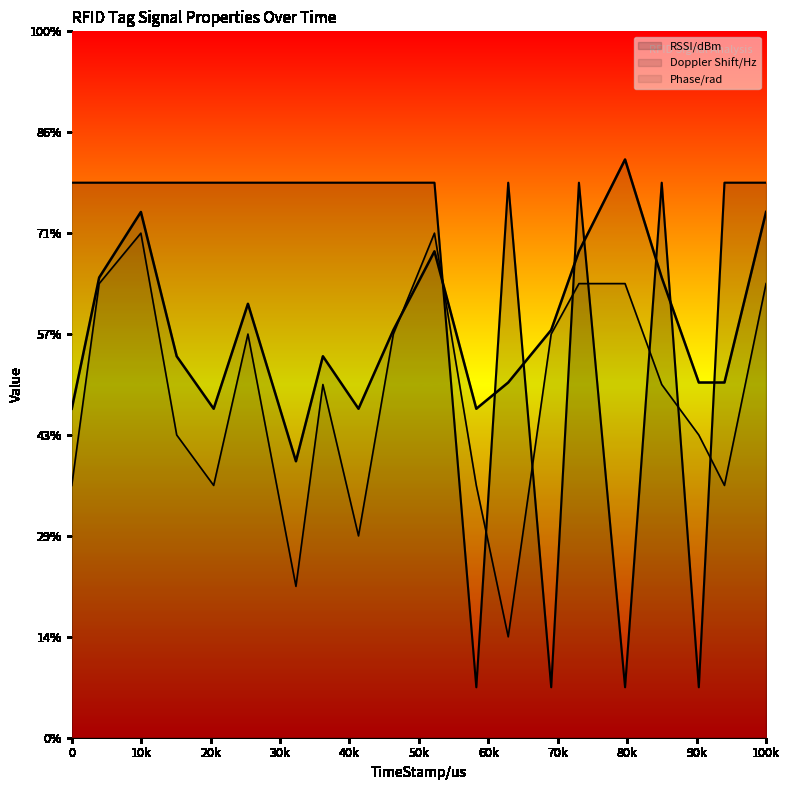

How many values in the Phase/rad series are below 49?

9